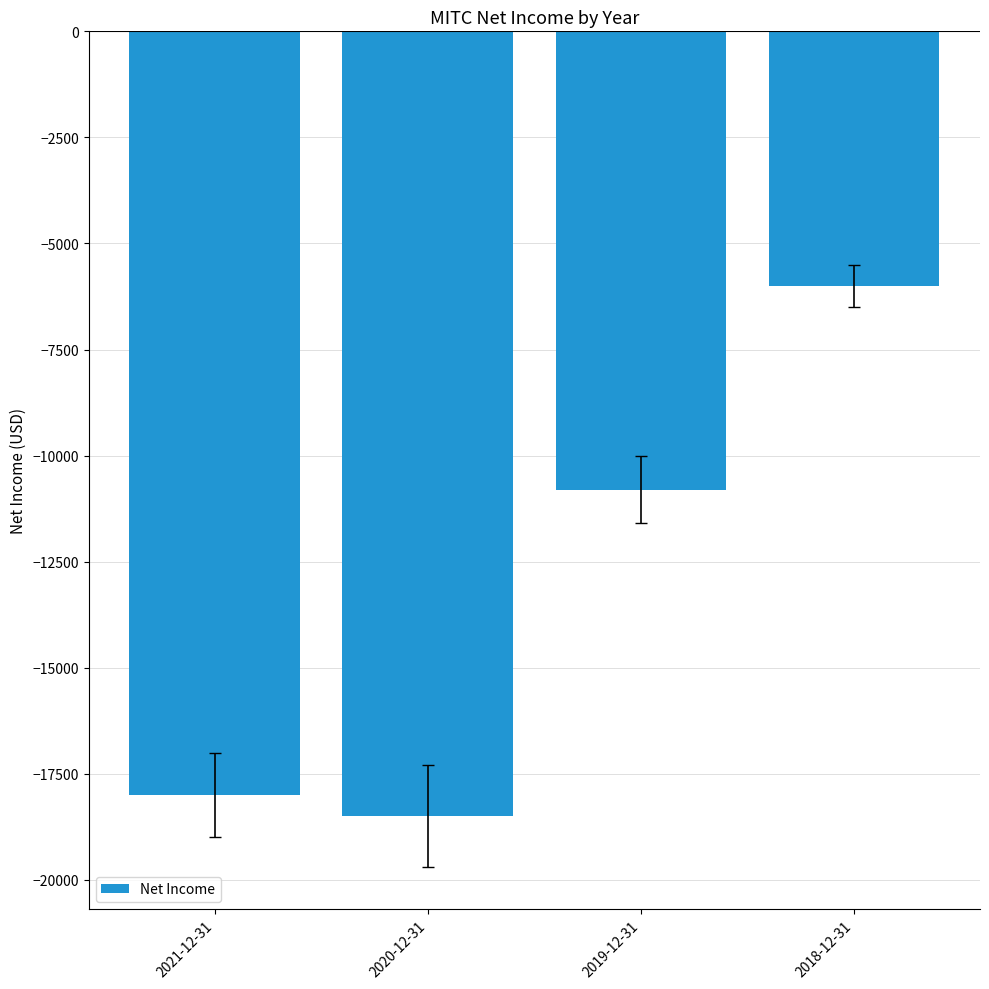

Reading left to right, extract all data points from this chart.

-18000	-18500	-10800	-6000